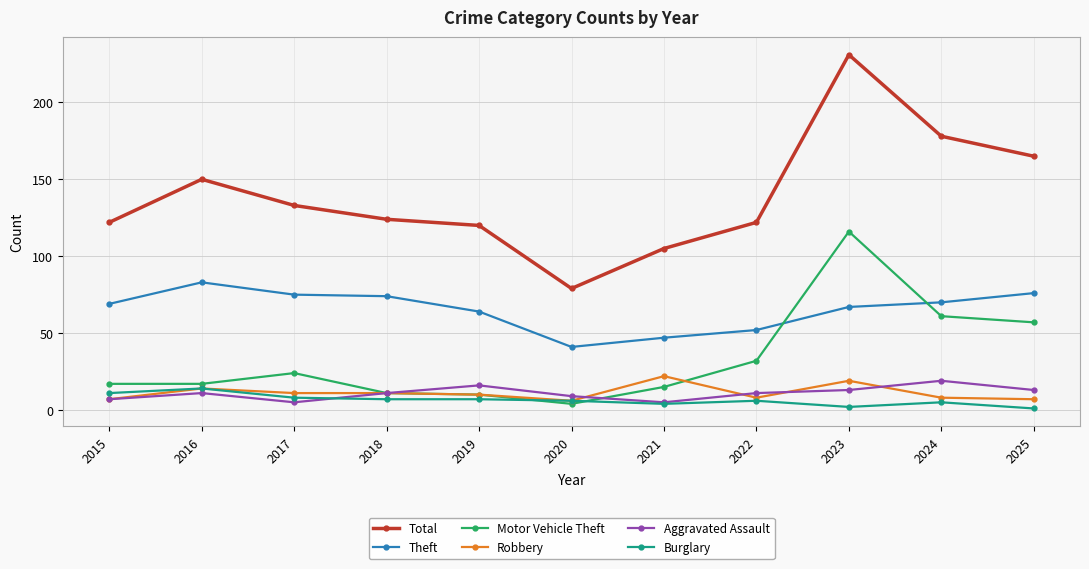

What is the sum of the Theft values at 2022 and 2020?

93